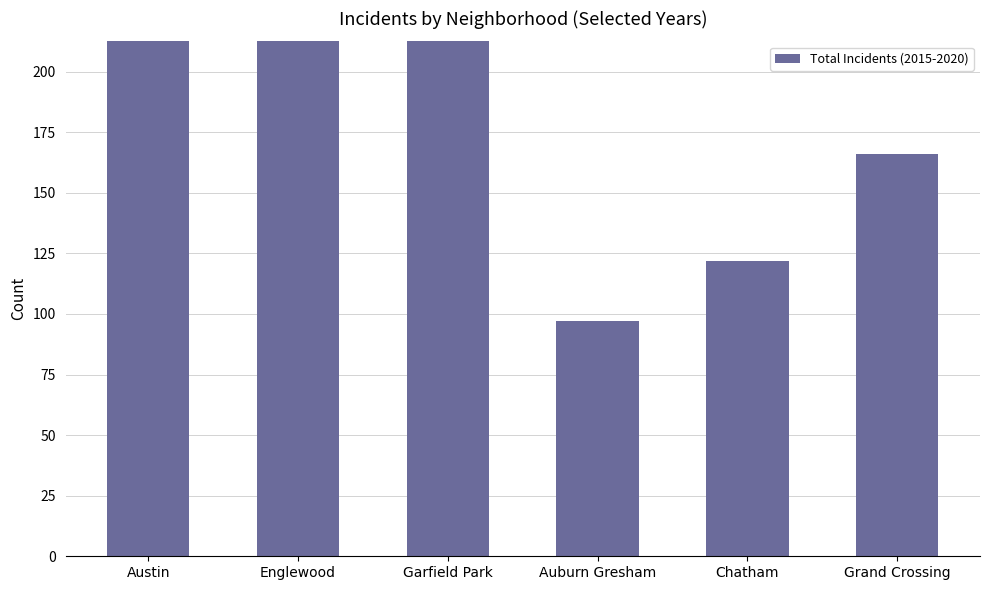

Does the chart contain any negative values?

No